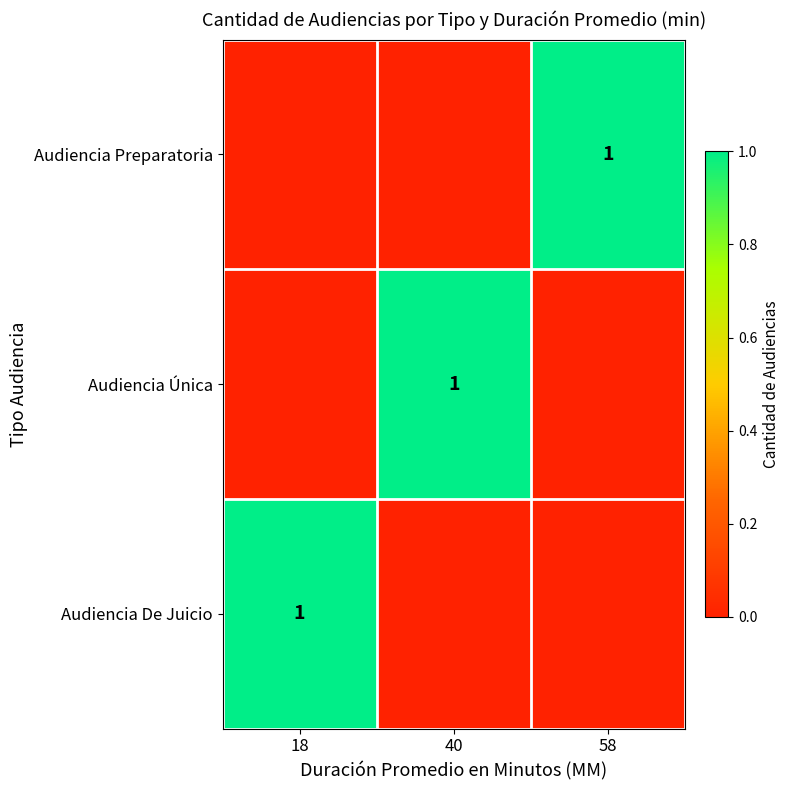

Which label corresponds to the largest value in the chart?

58